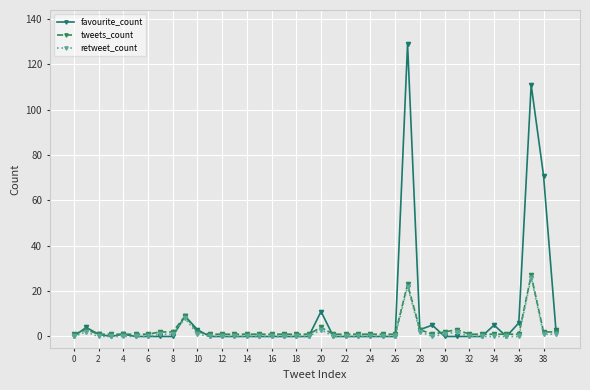

How many data points does each series have?

40